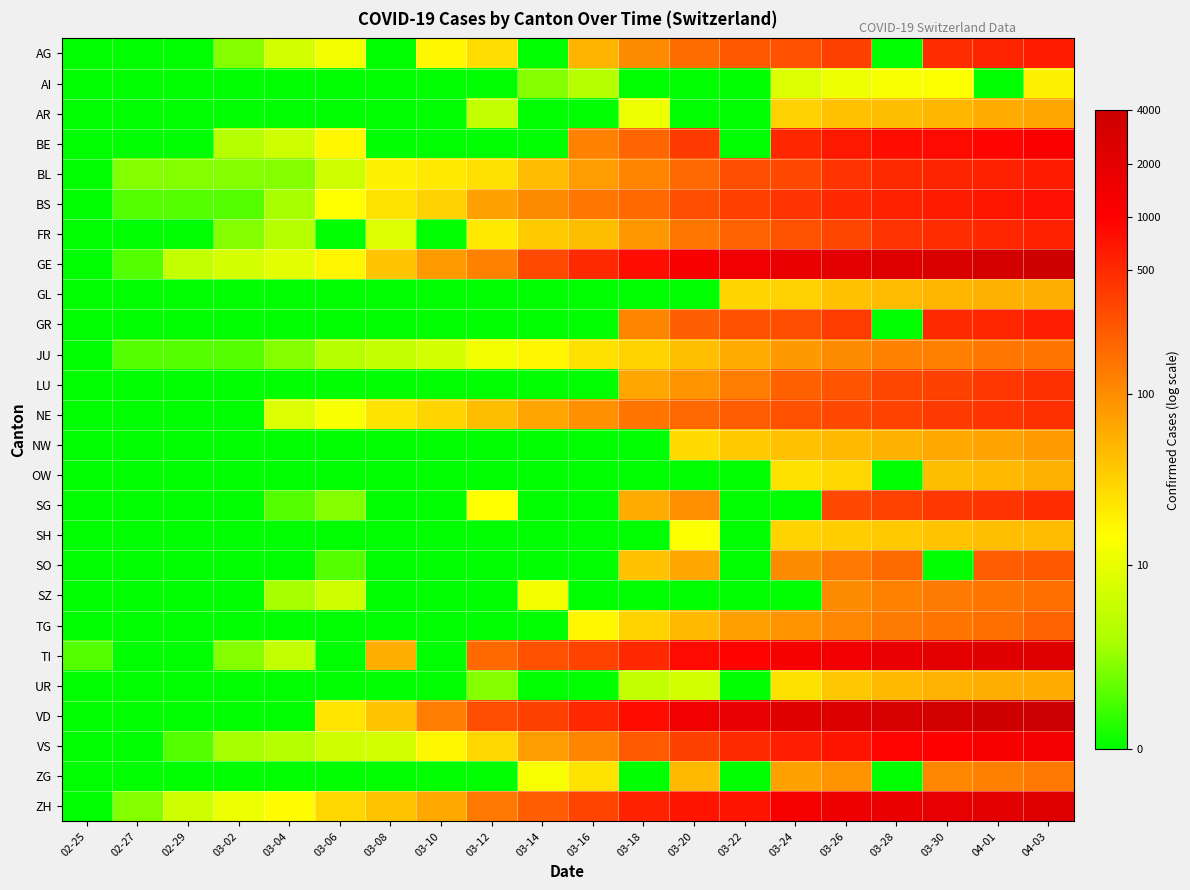

Reading left to right, list all the values displayed in this chart.

AG: 02-25=0.0	02-27=0.0	02-29=0.0	03-02=1.1	03-04=2.1	03-06=2.6	03-08=0.0	03-10=2.9	03-12=3.3	03-14=0.0	03-16=4.0	03-18=4.6	03-20=5.1	03-22=5.5	03-24=5.6	03-26=5.9	03-28=0.0	03-30=6.2	04-01=6.3	04-03=6.4
AI: 02-25=0.0	02-27=0.0	02-29=0.0	03-02=0.0	03-04=0.0	03-06=0.0	03-08=0.0	03-10=0.0	03-12=0.0	03-14=1.1	03-16=1.6	03-18=0.0	03-20=0.0	03-22=0.0	03-24=2.2	03-26=2.5	03-28=2.6	03-30=2.7	04-01=0.0	04-03=3.0
AR: 02-25=0.0	02-27=0.0	02-29=0.0	03-02=0.0	03-04=0.0	03-06=0.0	03-08=0.0	03-10=0.0	03-12=1.8	03-14=0.0	03-16=0.0	03-18=2.5	03-20=0.0	03-22=0.0	03-24=3.5	03-26=3.8	03-28=3.8	03-30=3.9	04-01=4.1	04-03=4.2
BE: 02-25=0.0	02-27=0.0	02-29=0.0	03-02=1.6	03-04=1.9	03-06=2.9	03-08=0.0	03-10=0.0	03-12=0.0	03-14=0.0	03-16=4.8	03-18=5.3	03-20=5.9	03-22=0.0	03-24=6.3	03-26=6.5	03-28=6.6	03-30=6.7	04-01=6.8	04-03=7.0
BL: 02-25=0.0	02-27=1.1	02-29=1.1	03-02=1.1	03-04=1.1	03-06=1.9	03-08=3.0	03-10=3.1	03-12=3.3	03-14=3.9	03-16=4.3	03-18=4.8	03-20=5.2	03-22=5.7	03-24=5.7	03-26=6.0	03-28=6.2	03-30=6.3	04-01=6.4	04-03=6.4
BS: 02-25=0.0	02-27=0.7	02-29=0.7	03-02=0.7	03-04=1.4	03-06=2.8	03-08=3.2	03-10=3.5	03-12=4.3	03-14=4.6	03-16=5.0	03-18=5.2	03-20=5.6	03-22=5.9	03-24=6.0	03-26=6.2	03-28=6.4	03-30=6.4	04-01=6.5	04-03=6.6
FR: 02-25=0.0	02-27=0.0	02-29=0.0	03-02=1.1	03-04=1.6	03-06=0.0	03-08=2.2	03-10=0.0	03-12=3.1	03-14=3.6	03-16=3.8	03-18=4.5	03-20=5.0	03-22=5.3	03-24=5.5	03-26=5.7	03-28=6.0	03-30=6.2	04-01=6.3	04-03=6.4
GE: 02-25=0.0	02-27=0.7	02-29=1.8	03-02=2.1	03-04=2.3	03-06=2.9	03-08=3.7	03-10=4.4	03-12=4.8	03-14=5.7	03-16=6.2	03-18=6.6	03-20=7.0	03-22=7.3	03-24=7.4	03-26=7.6	03-28=7.8	03-30=7.9	04-01=8.1	04-03=8.2
GL: 02-25=0.0	02-27=0.0	02-29=0.0	03-02=0.0	03-04=0.0	03-06=0.0	03-08=0.0	03-10=0.0	03-12=0.0	03-14=0.0	03-16=0.0	03-18=0.0	03-20=0.0	03-22=3.5	03-24=3.5	03-26=3.8	03-28=3.9	03-30=3.9	04-01=4.0	04-03=4.1
GR: 02-25=0.0	02-27=0.0	02-29=0.0	03-02=0.0	03-04=0.0	03-06=0.0	03-08=0.0	03-10=0.0	03-12=0.0	03-14=0.0	03-16=0.0	03-18=4.8	03-20=5.4	03-22=5.6	03-24=5.6	03-26=5.9	03-28=0.0	03-30=6.2	04-01=6.3	04-03=6.4
JU: 02-25=0.0	02-27=0.7	02-29=0.7	03-02=0.7	03-04=1.1	03-06=1.6	03-08=1.8	03-10=2.1	03-12=2.6	03-14=2.9	03-16=3.3	03-18=3.5	03-20=3.8	03-22=4.1	03-24=4.4	03-26=4.6	03-28=4.8	03-30=4.9	04-01=5.0	04-03=5.0
LU: 02-25=0.0	02-27=0.0	02-29=0.0	03-02=0.0	03-04=0.0	03-06=0.0	03-08=0.0	03-10=0.0	03-12=0.0	03-14=0.0	03-16=0.0	03-18=4.2	03-20=4.5	03-22=4.9	03-24=5.3	03-26=5.5	03-28=5.8	03-30=5.9	04-01=6.0	04-03=6.1
NE: 02-25=0.0	02-27=0.0	02-29=0.0	03-02=0.0	03-04=2.2	03-06=2.6	03-08=3.2	03-10=3.5	03-12=3.9	03-14=4.2	03-16=4.5	03-18=5.0	03-20=5.2	03-22=5.4	03-24=5.6	03-26=5.7	03-28=5.8	03-30=5.9	04-01=6.0	04-03=6.1
NW: 02-25=0.0	02-27=0.0	02-29=0.0	03-02=0.0	03-04=0.0	03-06=0.0	03-08=0.0	03-10=0.0	03-12=0.0	03-14=0.0	03-16=0.0	03-18=0.0	03-20=3.4	03-22=3.6	03-24=3.8	03-26=3.9	03-28=4.0	03-30=4.2	04-01=4.3	04-03=4.4
OW: 02-25=0.0	02-27=0.0	02-29=0.0	03-02=0.0	03-04=0.0	03-06=0.0	03-08=0.0	03-10=0.0	03-12=0.0	03-14=0.0	03-16=0.0	03-18=0.0	03-20=0.0	03-22=0.0	03-24=3.3	03-26=3.4	03-28=0.0	03-30=3.9	04-01=3.9	04-03=4.0
SG: 02-25=0.0	02-27=0.0	02-29=0.0	03-02=0.0	03-04=0.7	03-06=1.1	03-08=0.0	03-10=0.0	03-12=2.8	03-14=0.0	03-16=0.0	03-18=4.1	03-20=4.6	03-22=0.0	03-24=0.0	03-26=5.7	03-28=5.8	03-30=6.0	04-01=6.0	04-03=6.2
SH: 02-25=0.0	02-27=0.0	02-29=0.0	03-02=0.0	03-04=0.0	03-06=0.0	03-08=0.0	03-10=0.0	03-12=0.0	03-14=0.0	03-16=0.0	03-18=0.0	03-20=2.7	03-22=0.0	03-24=3.5	03-26=3.6	03-28=3.6	03-30=3.7	04-01=3.8	04-03=3.9
SO: 02-25=0.0	02-27=0.0	02-29=0.0	03-02=0.0	03-04=0.0	03-06=0.7	03-08=0.0	03-10=0.0	03-12=0.0	03-14=0.0	03-16=0.0	03-18=3.8	03-20=4.2	03-22=0.0	03-24=4.7	03-26=5.0	03-28=5.2	03-30=0.0	04-01=5.4	04-03=5.5
SZ: 02-25=0.0	02-27=0.0	02-29=0.0	03-02=0.0	03-04=1.4	03-06=1.9	03-08=0.0	03-10=0.0	03-12=0.0	03-14=2.6	03-16=0.0	03-18=0.0	03-20=0.0	03-22=0.0	03-24=0.0	03-26=4.6	03-28=4.8	03-30=4.9	04-01=5.0	04-03=5.1
TG: 02-25=0.0	02-27=0.0	02-29=0.0	03-02=0.0	03-04=0.0	03-06=0.0	03-08=0.0	03-10=0.0	03-12=0.0	03-14=0.0	03-16=2.9	03-18=3.5	03-20=3.9	03-22=4.3	03-24=4.5	03-26=4.7	03-28=4.9	03-30=5.0	04-01=5.1	04-03=5.3
TI: 02-25=0.7	02-27=0.0	02-29=0.0	03-02=1.1	03-04=1.8	03-06=0.0	03-08=4.1	03-10=0.0	03-12=5.2	03-14=5.6	03-16=5.8	03-18=6.2	03-20=6.7	03-22=6.8	03-24=7.1	03-26=7.2	03-28=7.5	03-30=7.6	04-01=7.7	04-03=7.8
UR: 02-25=0.0	02-27=0.0	02-29=0.0	03-02=0.0	03-04=0.0	03-06=0.0	03-08=0.0	03-10=0.0	03-12=1.1	03-14=0.0	03-16=0.0	03-18=1.8	03-20=2.1	03-22=0.0	03-24=3.3	03-26=3.7	03-28=3.9	03-30=4.0	04-01=4.1	04-03=4.1
VD: 02-25=0.0	02-27=0.0	02-29=0.0	03-02=0.0	03-04=0.0	03-06=3.2	03-08=3.7	03-10=4.9	03-12=5.6	03-14=5.9	03-16=6.2	03-18=6.7	03-20=7.3	03-22=7.5	03-24=7.7	03-26=7.8	03-28=8.0	03-30=8.1	04-01=8.2	04-03=8.3
VS: 02-25=0.0	02-27=0.0	02-29=0.7	03-02=1.4	03-04=1.6	03-06=1.9	03-08=2.1	03-10=2.9	03-12=3.4	03-14=4.3	03-16=4.8	03-18=5.4	03-20=5.8	03-22=6.2	03-24=6.4	03-26=6.6	03-28=6.8	03-30=6.9	04-01=7.0	04-03=7.1
ZG: 02-25=0.0	02-27=0.0	02-29=0.0	03-02=0.0	03-04=0.0	03-06=0.0	03-08=0.0	03-10=0.0	03-12=0.0	03-14=2.6	03-16=3.2	03-18=0.0	03-20=3.9	03-22=0.0	03-24=4.3	03-26=4.5	03-28=0.0	03-30=4.7	04-01=4.8	04-03=4.9
ZH: 02-25=0.0	02-27=1.1	02-29=1.9	03-02=2.5	03-04=2.8	03-06=3.4	03-08=3.7	03-10=4.2	03-12=5.0	03-14=5.4	03-16=5.8	03-18=6.3	03-20=6.6	03-22=6.6	03-24=7.1	03-26=7.3	03-28=7.4	03-30=7.5	04-01=7.7	04-03=7.8